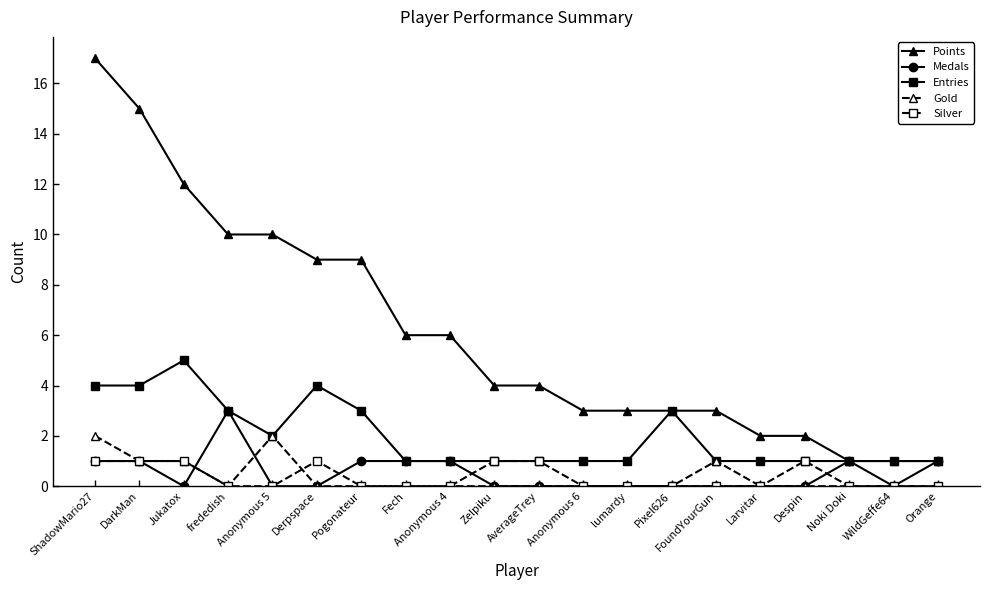

True or false: Gold and Points intersect in this chart.

False